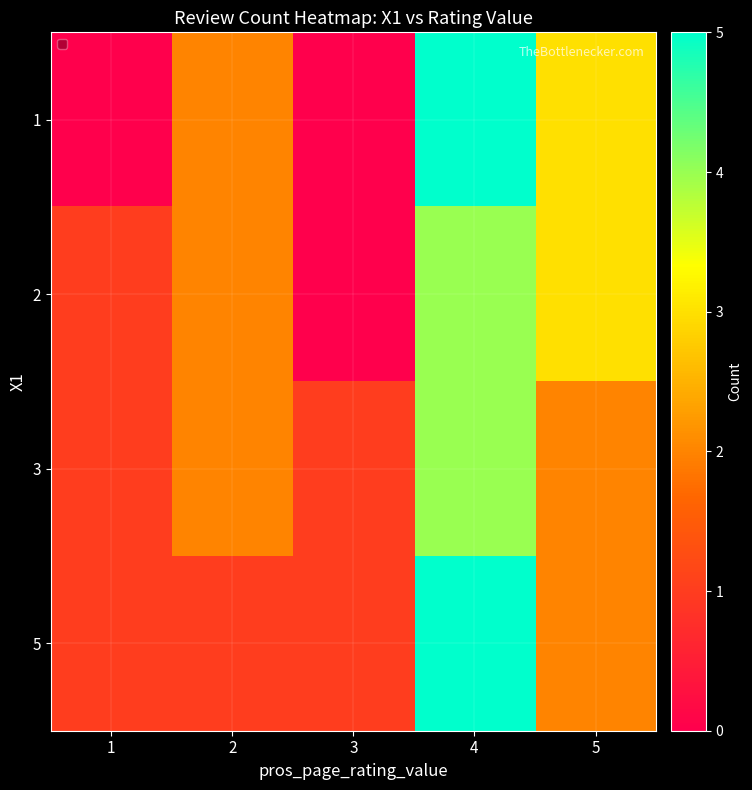

Reading left to right, transcribe all the data shown in this chart.

1: 1=0	2=2	3=0	4=5	5=3
2: 1=1	2=2	3=0	4=4	5=3
3: 1=1	2=2	3=1	4=4	5=2
5: 1=1	2=1	3=1	4=5	5=2